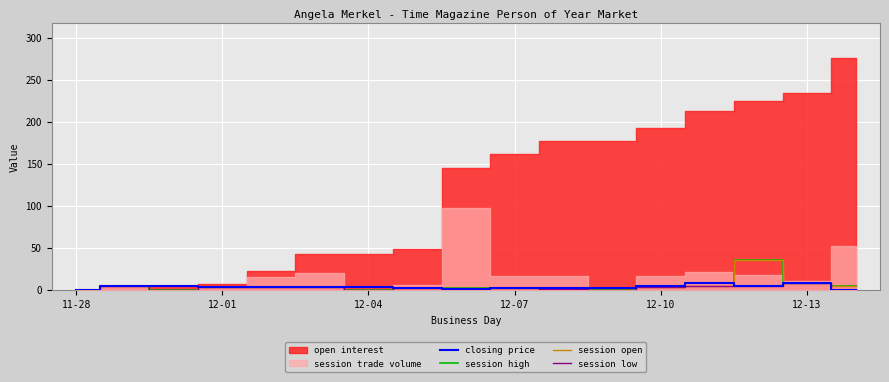

What is the maximum value for session low?

7.9